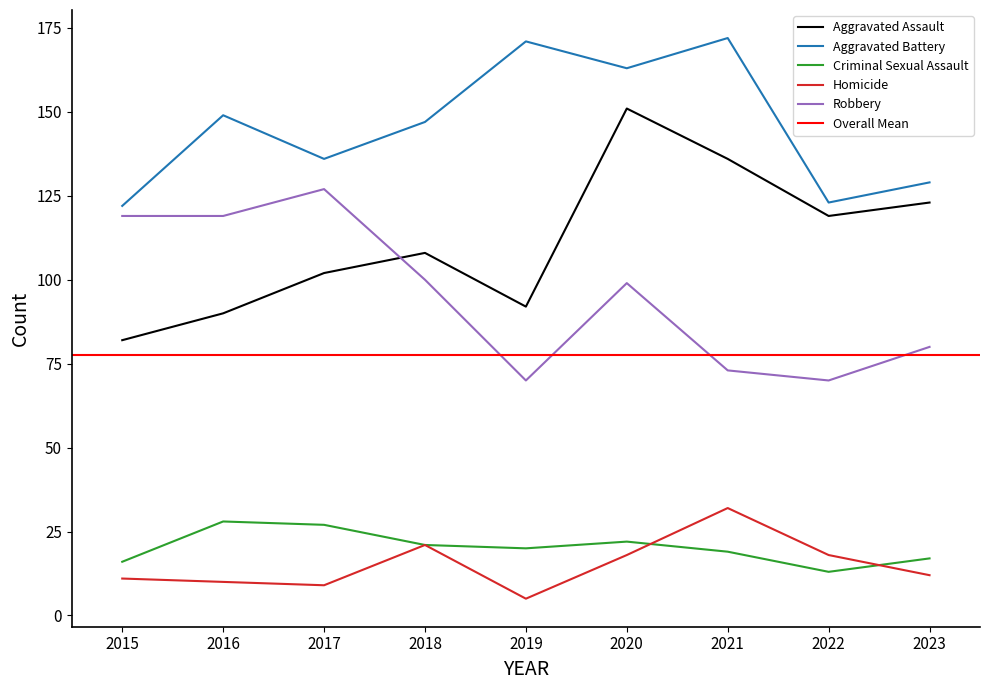

What is the highest value of the Aggravated Assault series?

151